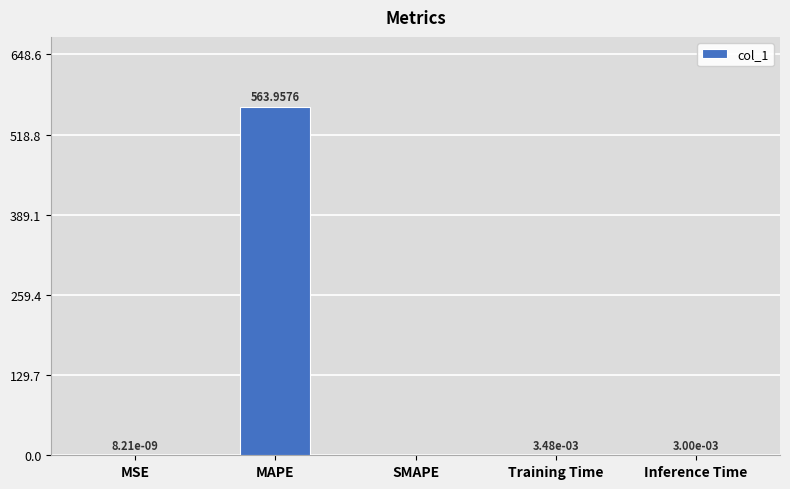

What is the sum of all values?

564.0